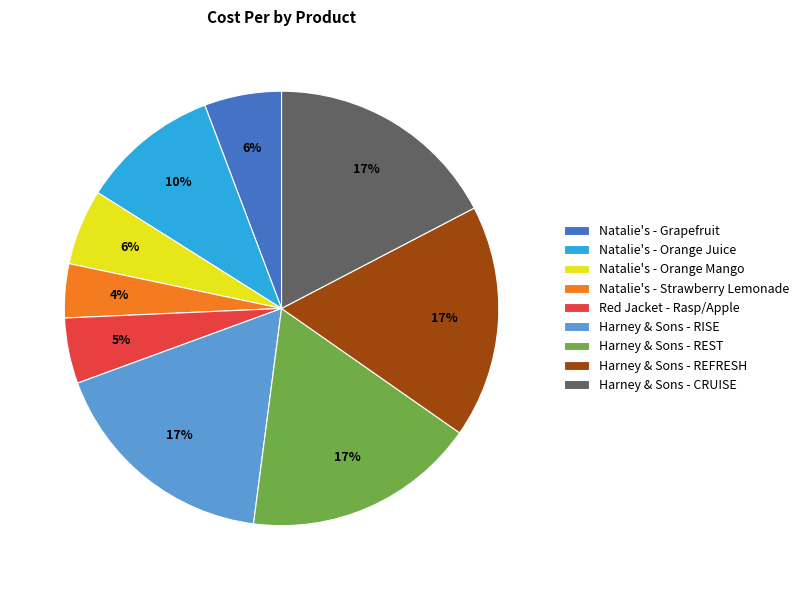

Is there any slice that represents more than half of the pie?

No